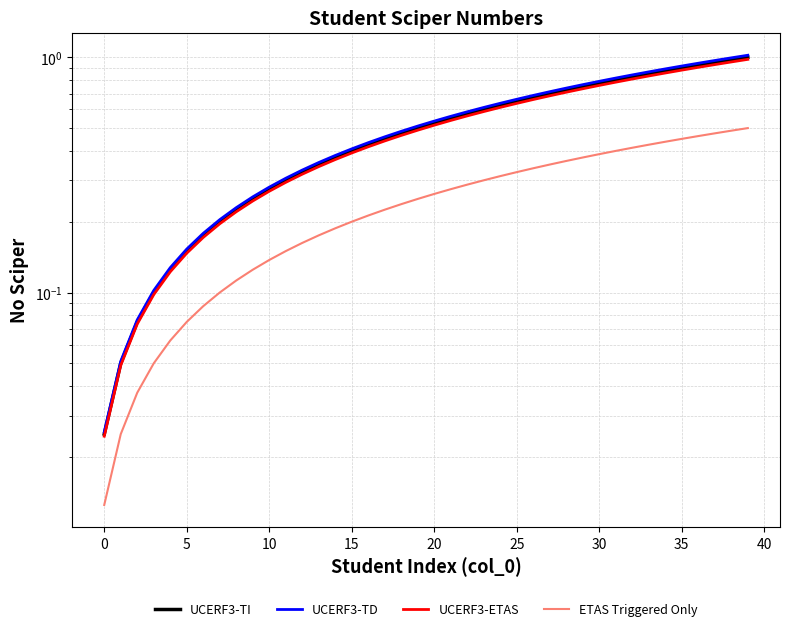

The value of ETAS Triggered Only at 24 is 0.5. True or false?

False